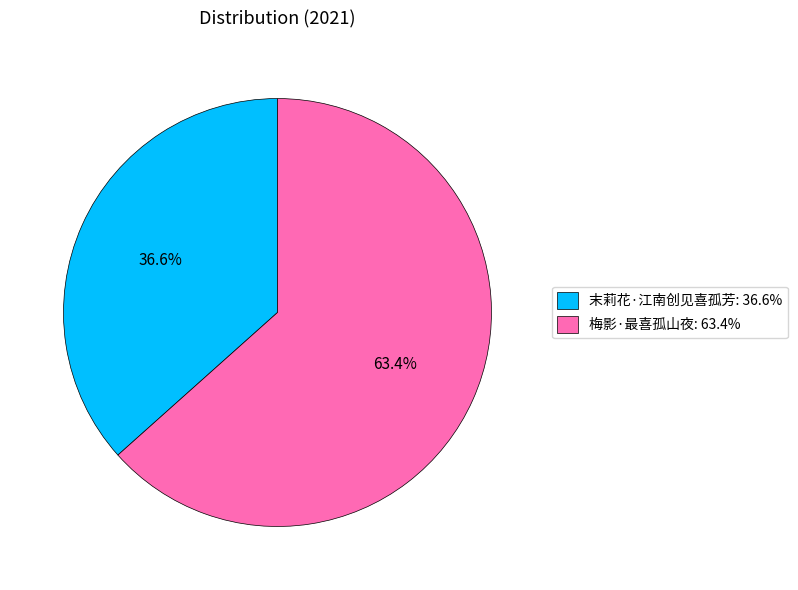

Which slice is the smallest?

末莉花·江南创见喜孤芳